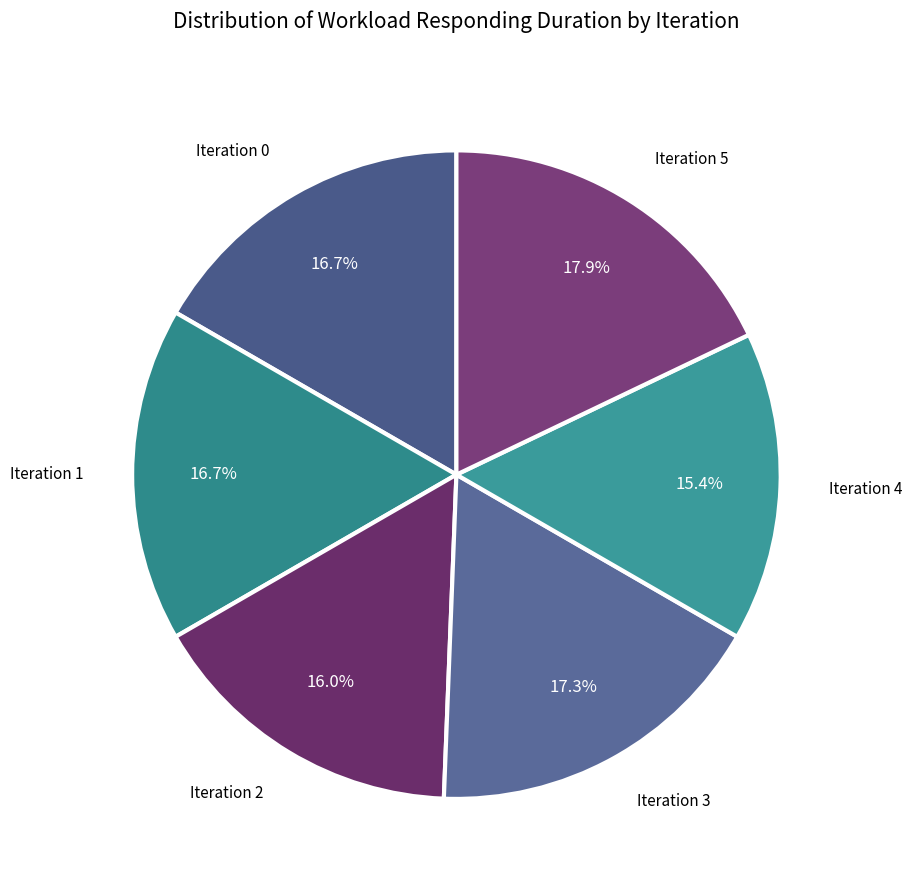

How many slices are in this pie chart?

6